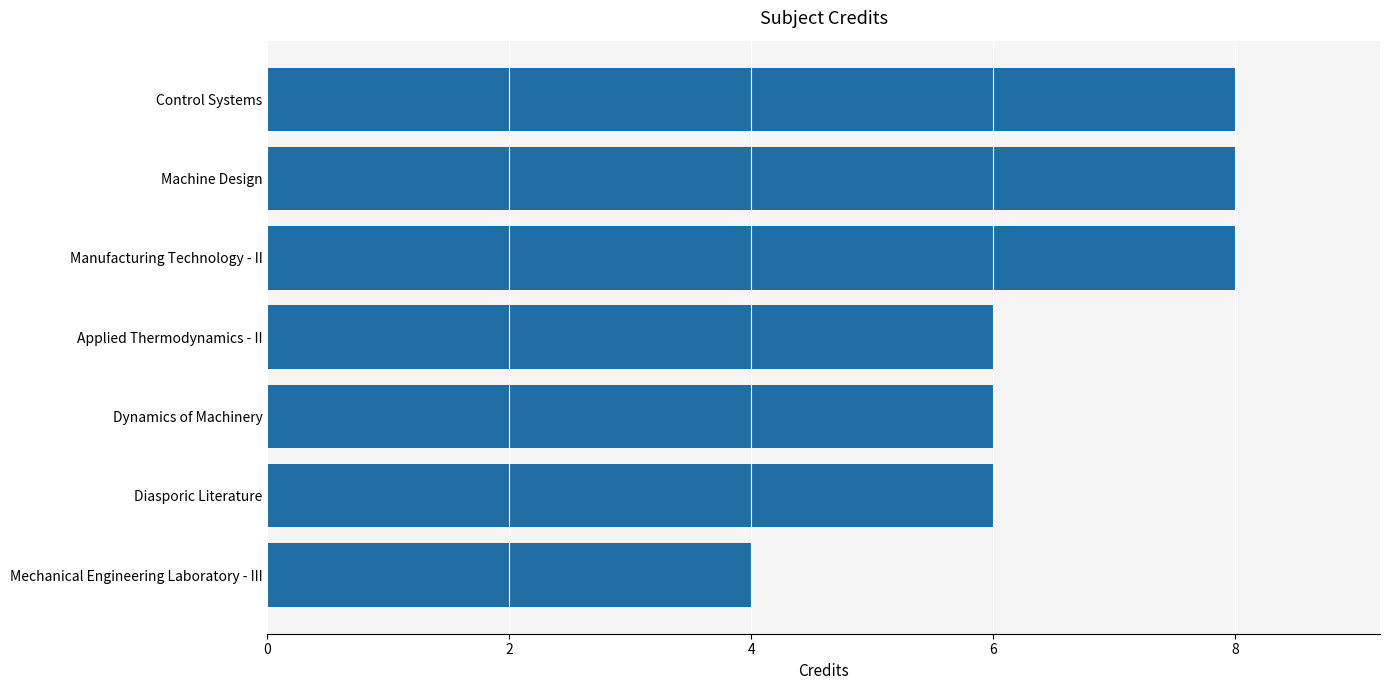

Which has a higher value, Control Systems or Diasporic Literature?

Control Systems